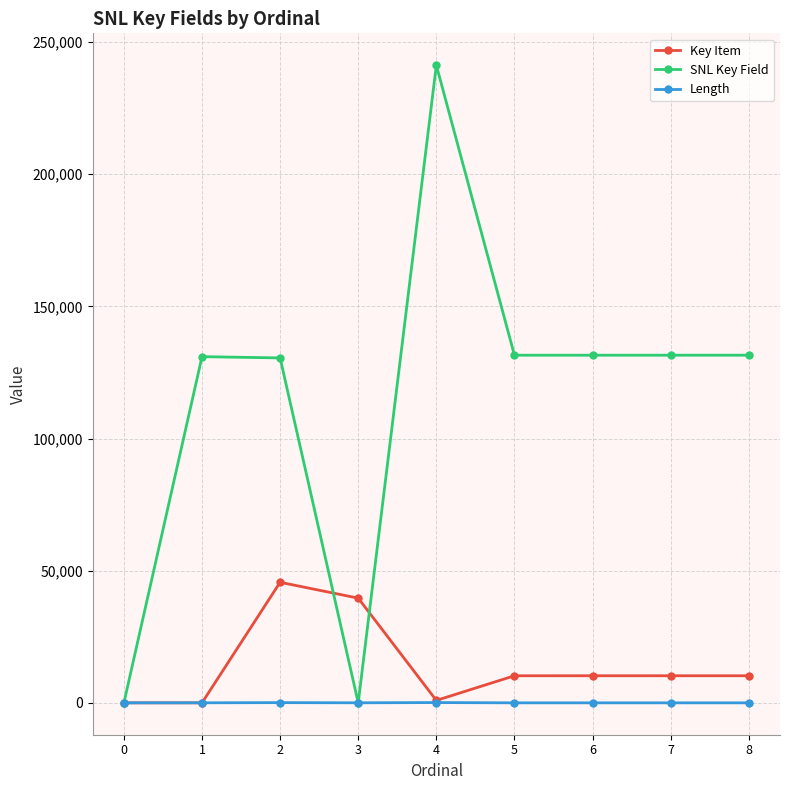

The SNL Key Field series shows 131540 at 5. True or false?

True